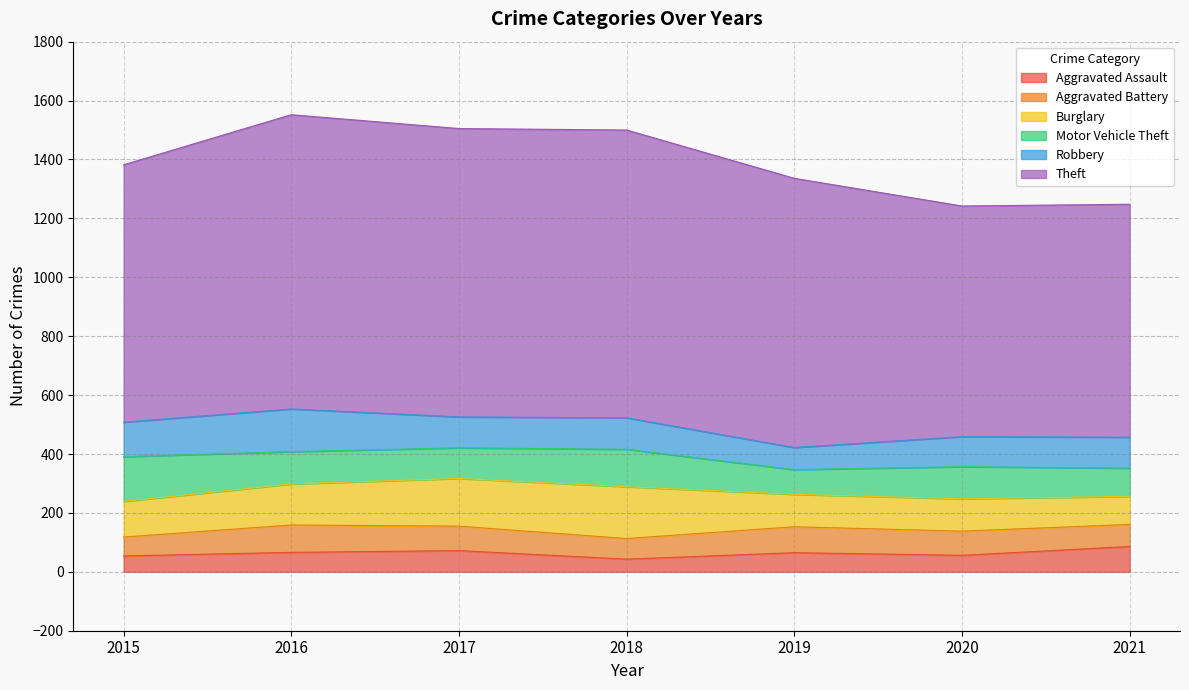

What is the difference between the Robbery values at 2021 and 2018?

2